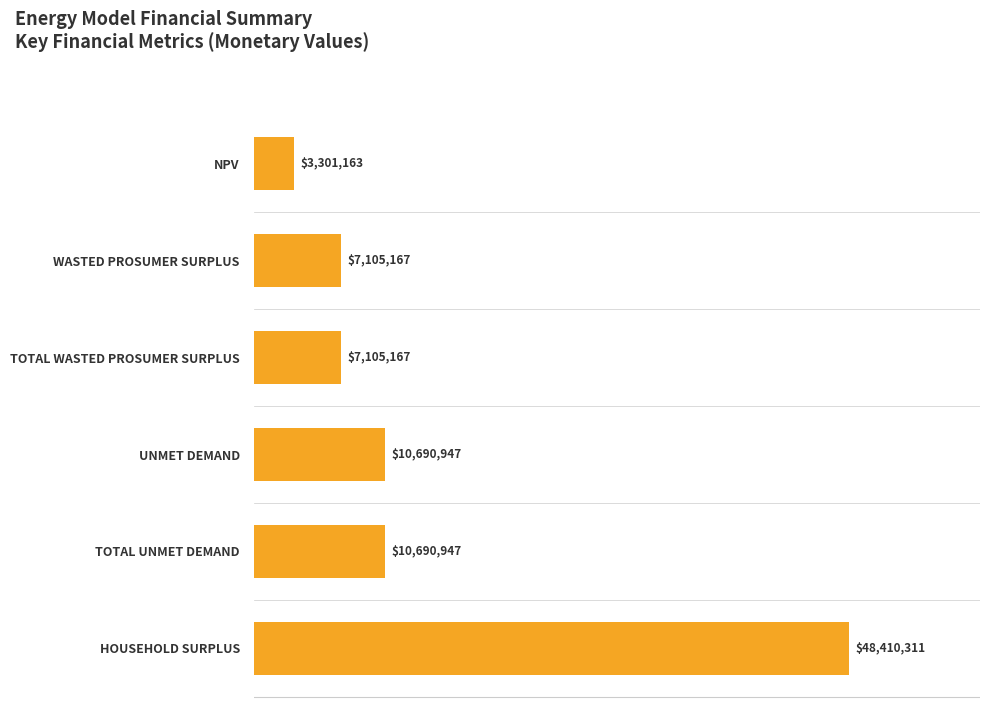

What is the minimum value shown in the chart?

3301162.6